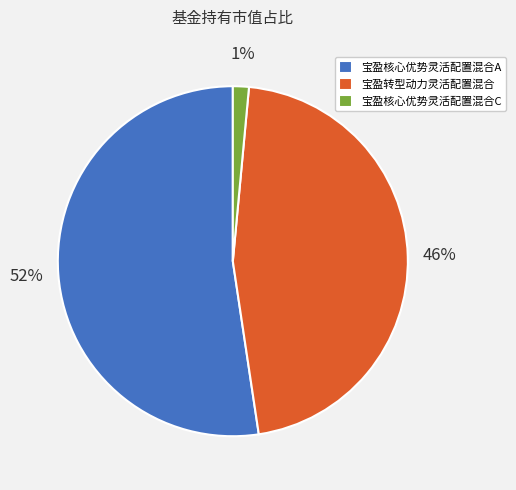

How many segments does this pie chart have?

3